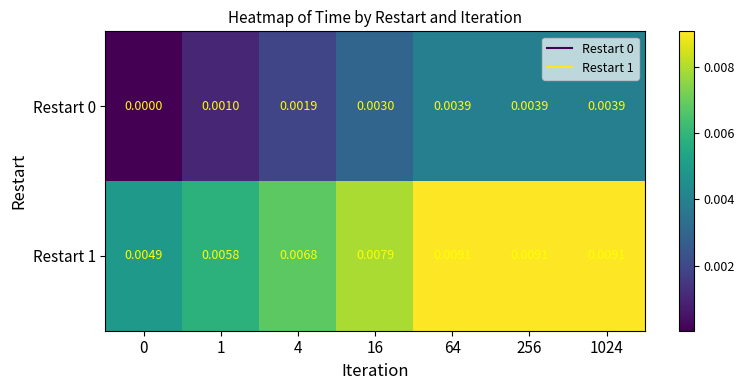

Is the value of Restart 0 at 64 greater than the value of Restart 1 at 1024?

No